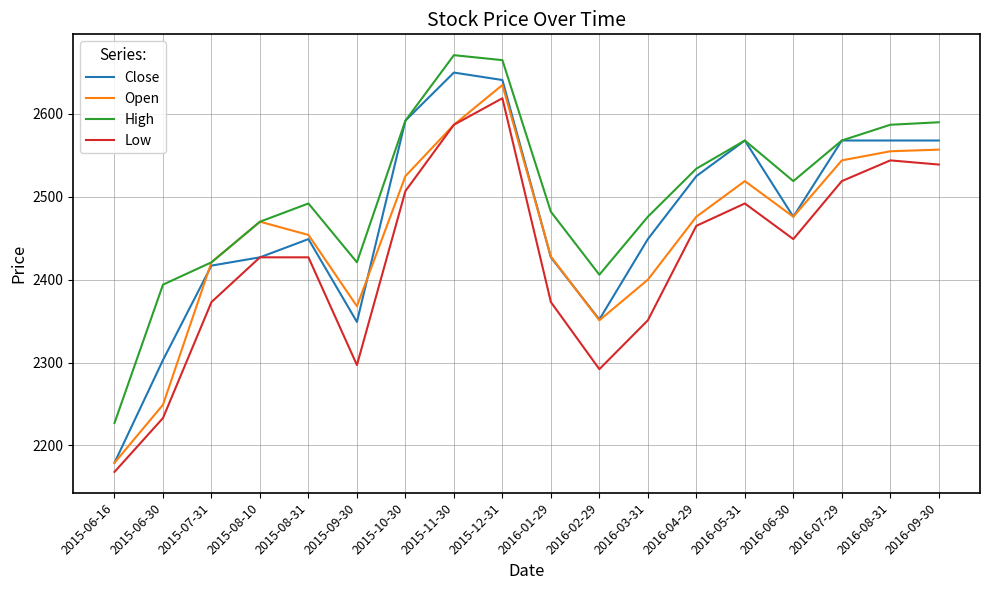

At how many categories does at least one series exceed 2182?

18